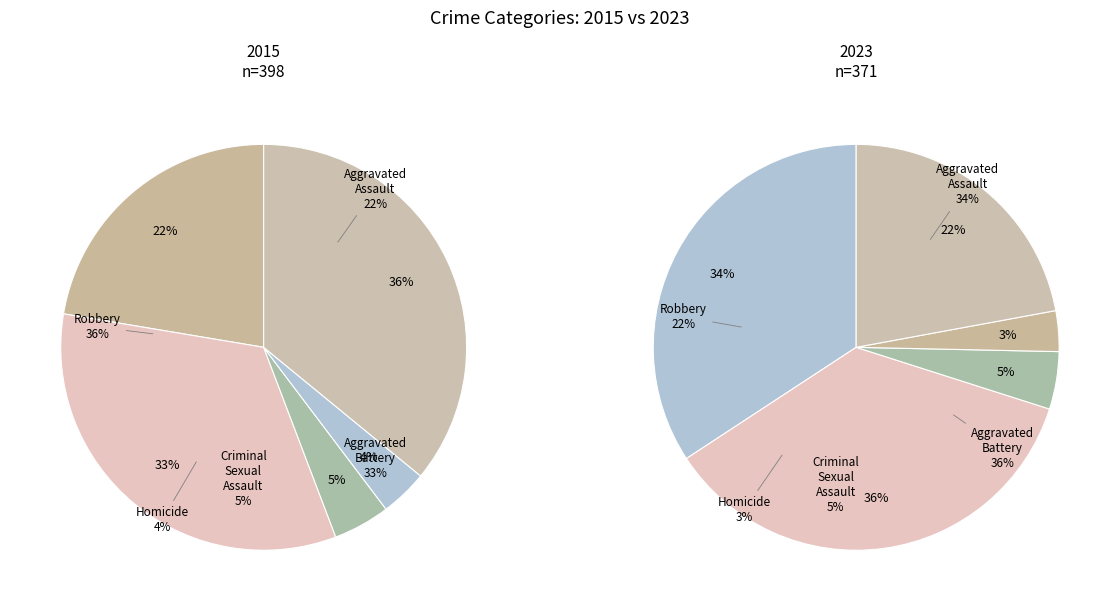

What portion of the pie excludes 4?

64.1%